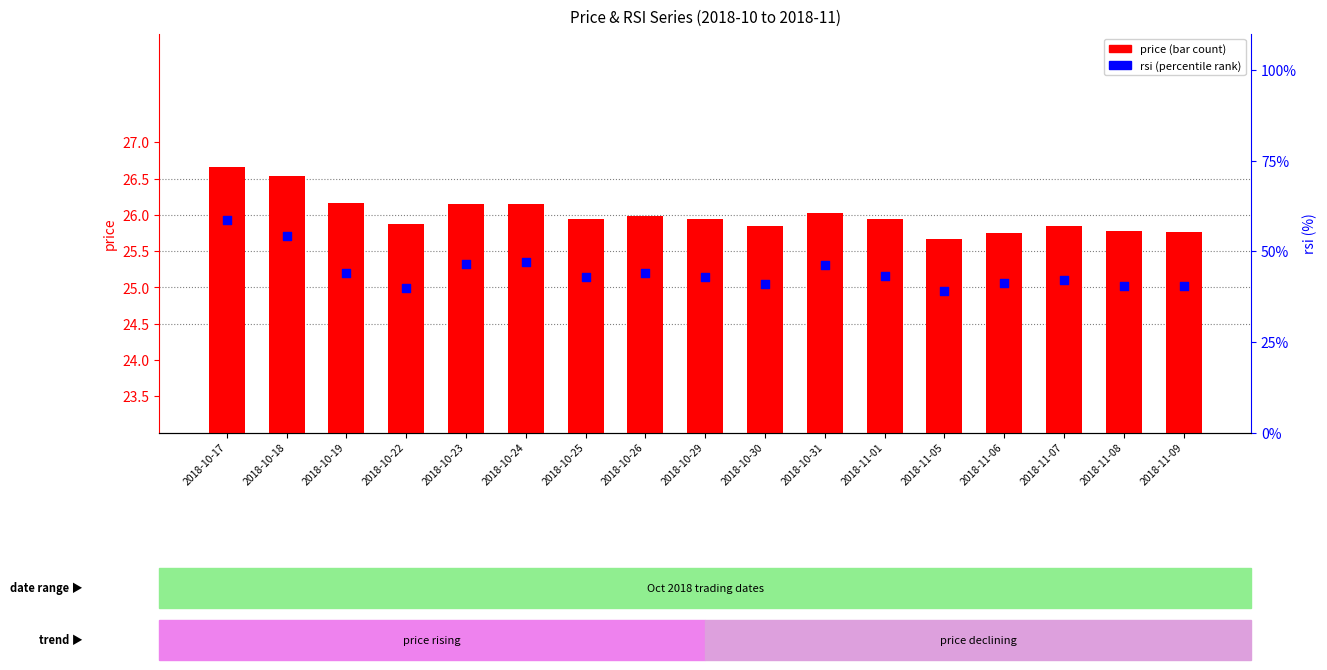

Which series has the widest spread of Y values?

rsi (percentile rank within sample)